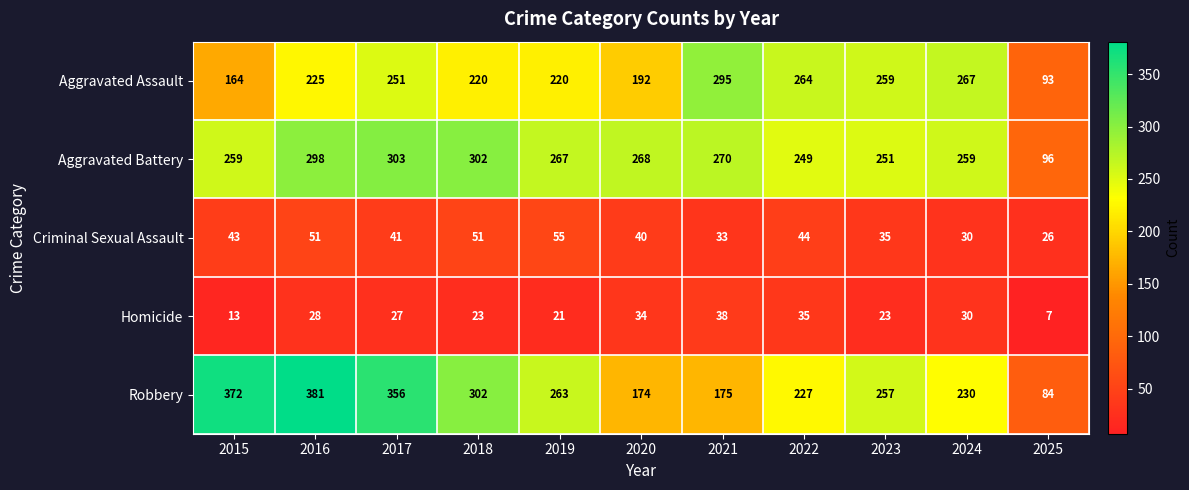

How many series are shown in this chart?

5